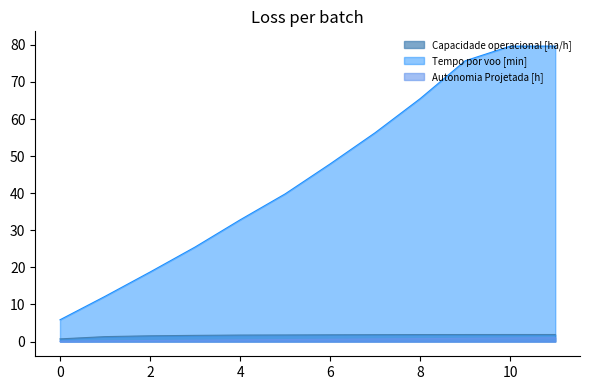

What is the sum of the Autonomia Projetada [h] values at 9 and 5?

1.4